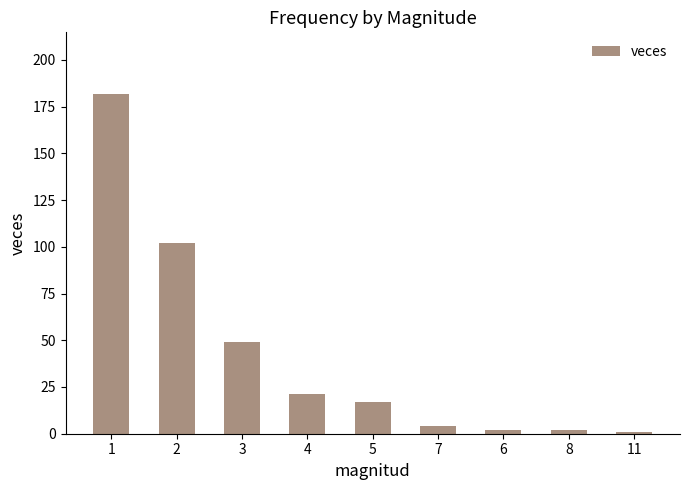

What is the greatest value displayed?

182